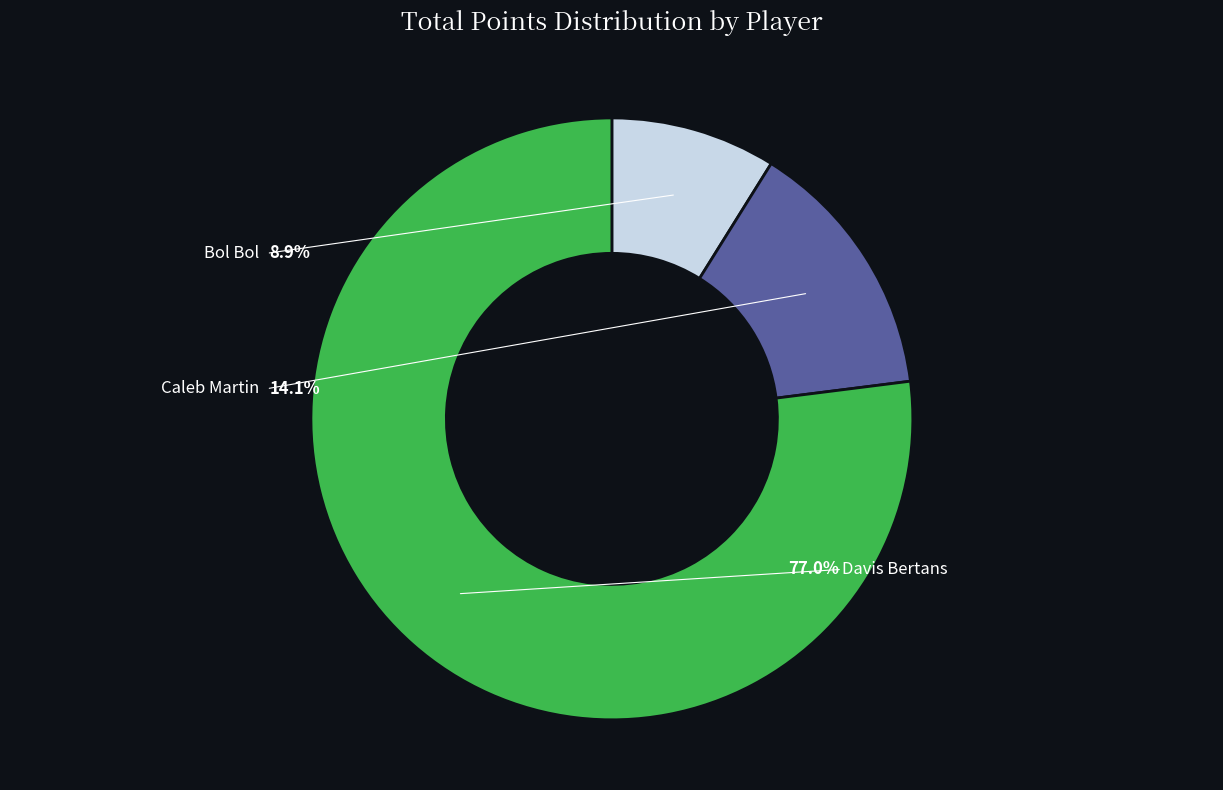

Which slice is the smallest?

Bol Bol (1610612743)